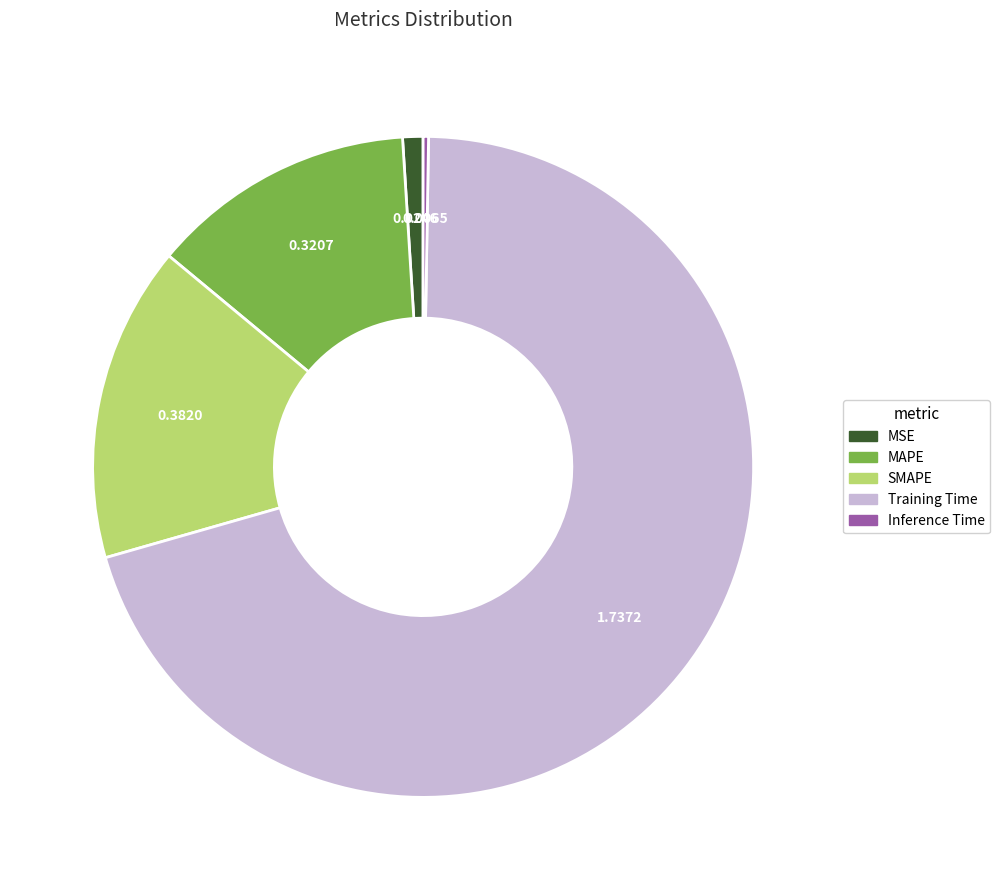

True or false: Training Time accounts for 70% of the total.

True